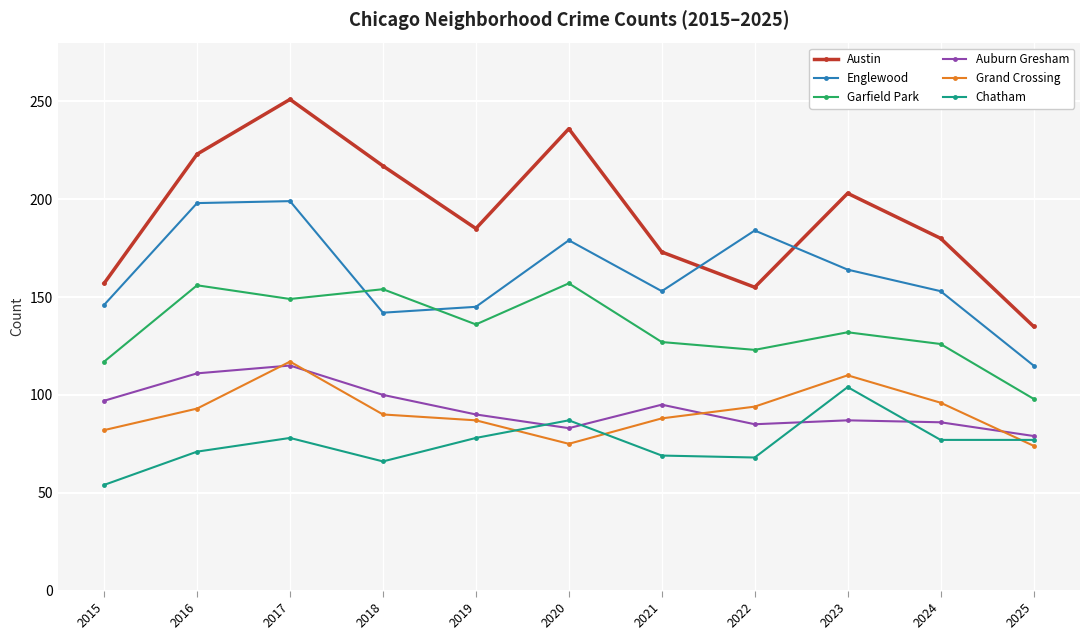

True or false: Garfield Park and Austin cross at least once.

False